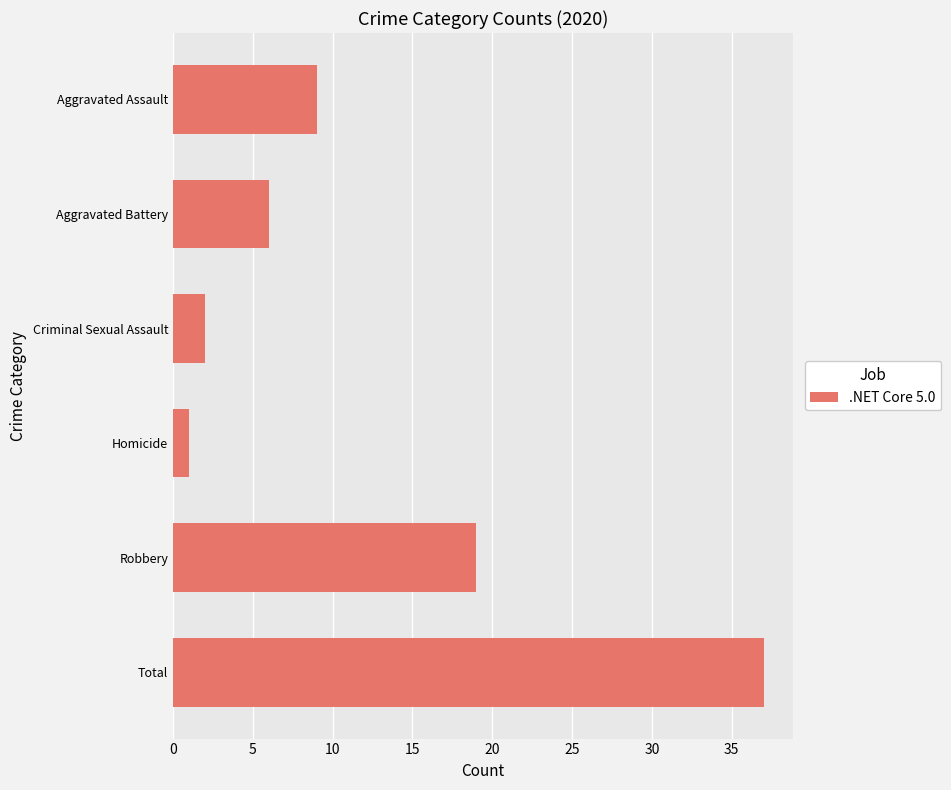

Approximately how many times larger is the value at Total compared to Aggravated Battery?

6.2